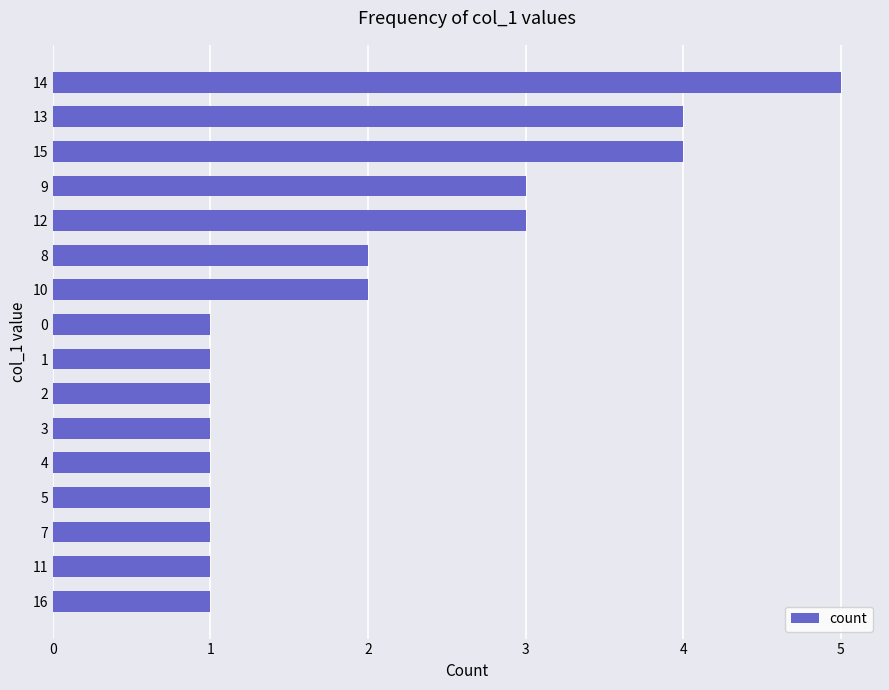

What is the sum of all values?

32